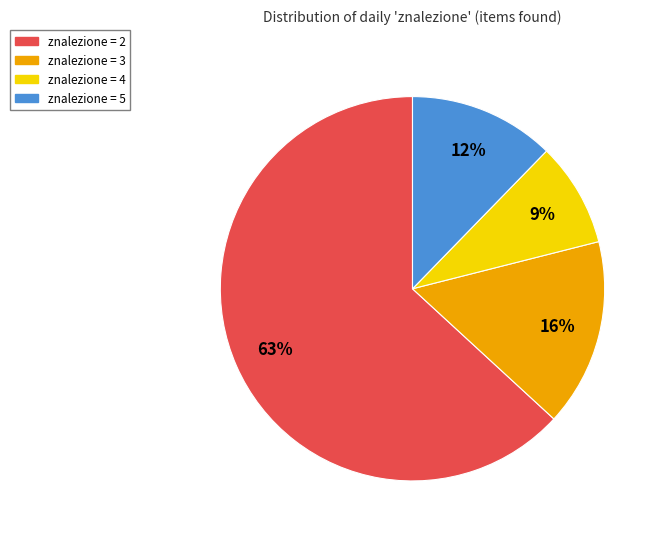

Does any single category account for the majority?

Yes